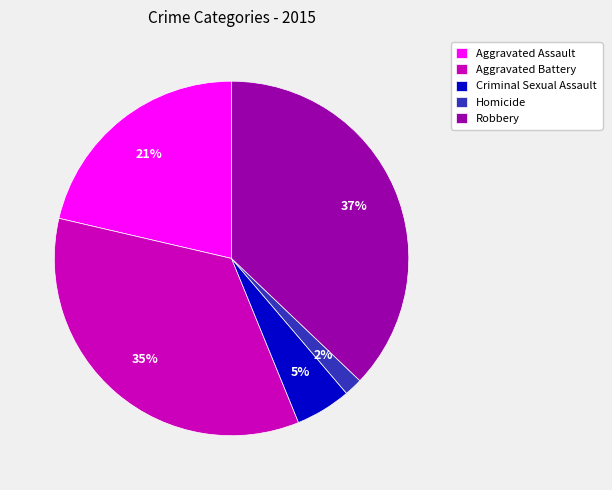

To the nearest percent, what is the difference between the Aggravated Battery and Homicide slice percentages?

33%